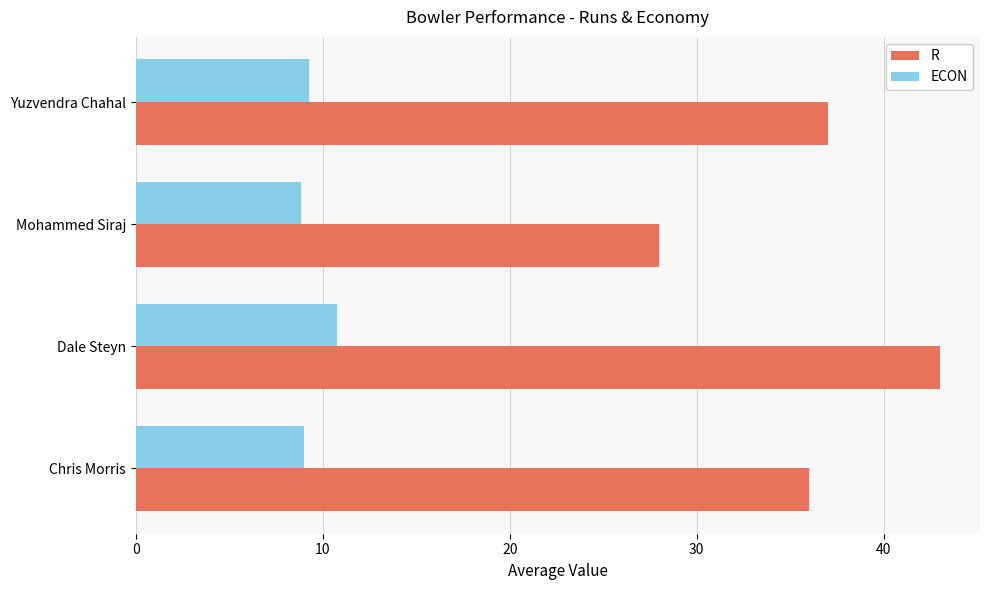

What is the difference between the highest and lowest values at Chris Morris?

27.0